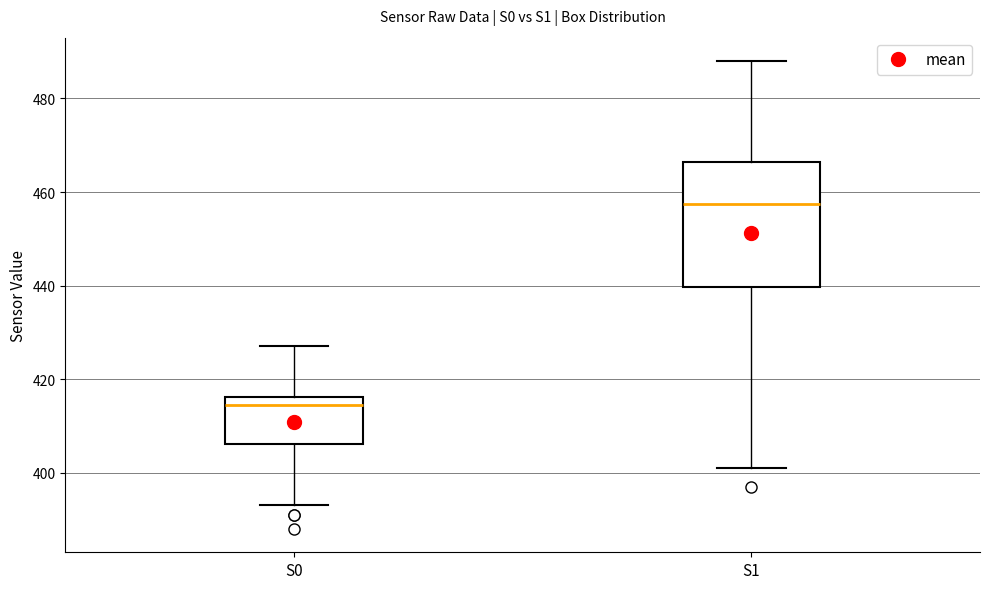

Reading left to right, transcribe this box plot: for each box, give where its median line is, the range the box spans, and where its two whiskers end, as read against the y-axis. The values are not printed on the chart, so give them approximately, as read against the axis.

S0: median 414, box 406 to 416, whiskers 394 to 428
S1: median 458, box 440 to 466, whiskers 402 to 488